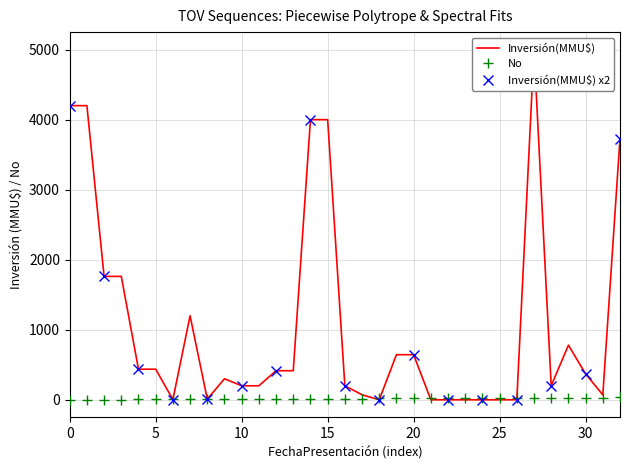

What is the difference between the Inversión(MMU$) values at 25/09/2001 and 29/07/2008?

1000